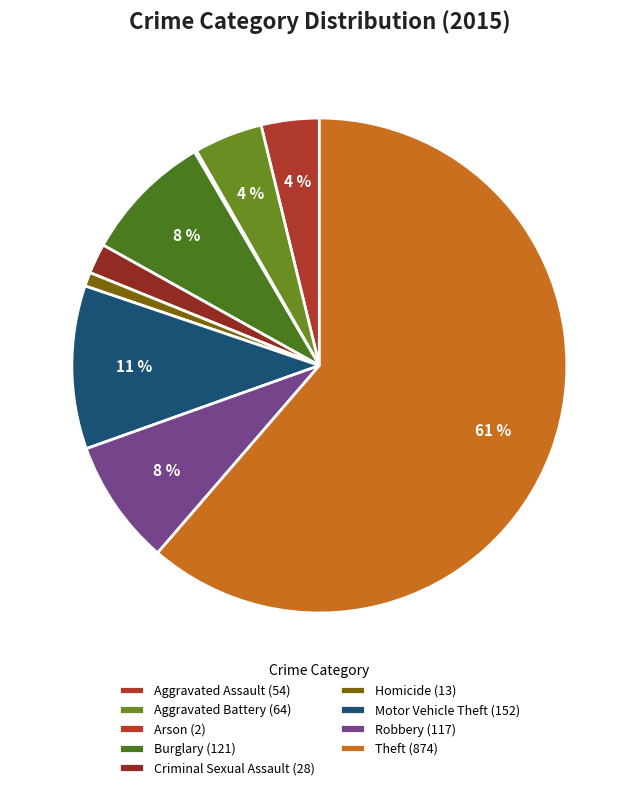

What is the ratio of the value at Theft to the value at Aggravated Assault?

16.2